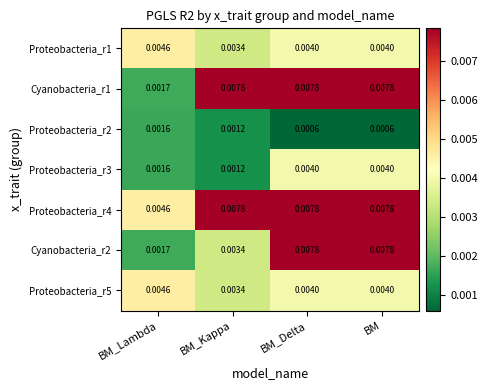

At which label is Proteobacteria_r4 closest to 0?

BM_Lambda